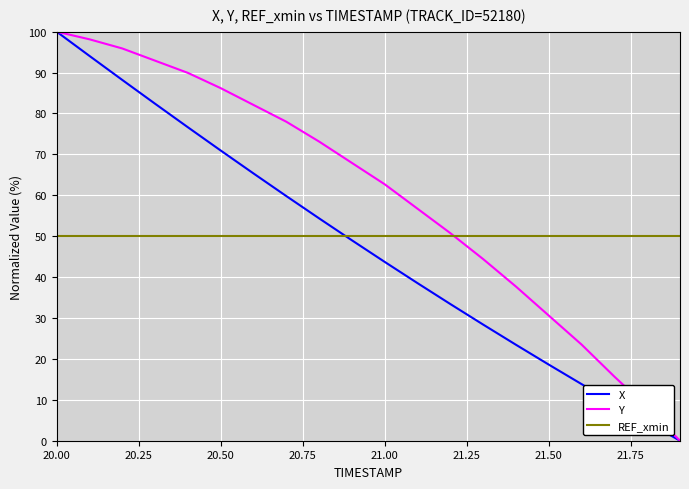

Rank the series by their average value, from highest to lowest.

Y, REF_xmin, X